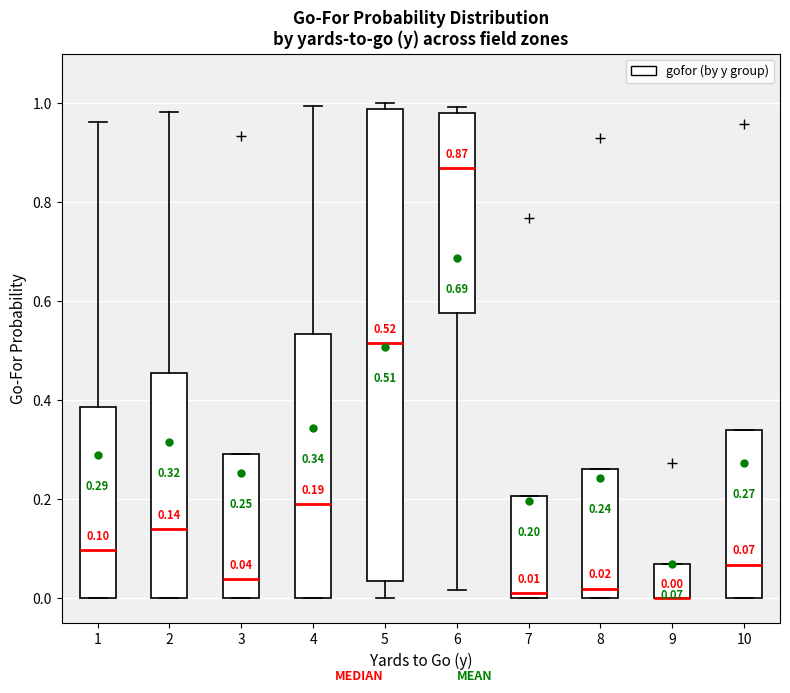

Which box is the tallest, from its lower edge to its upper edge?

5